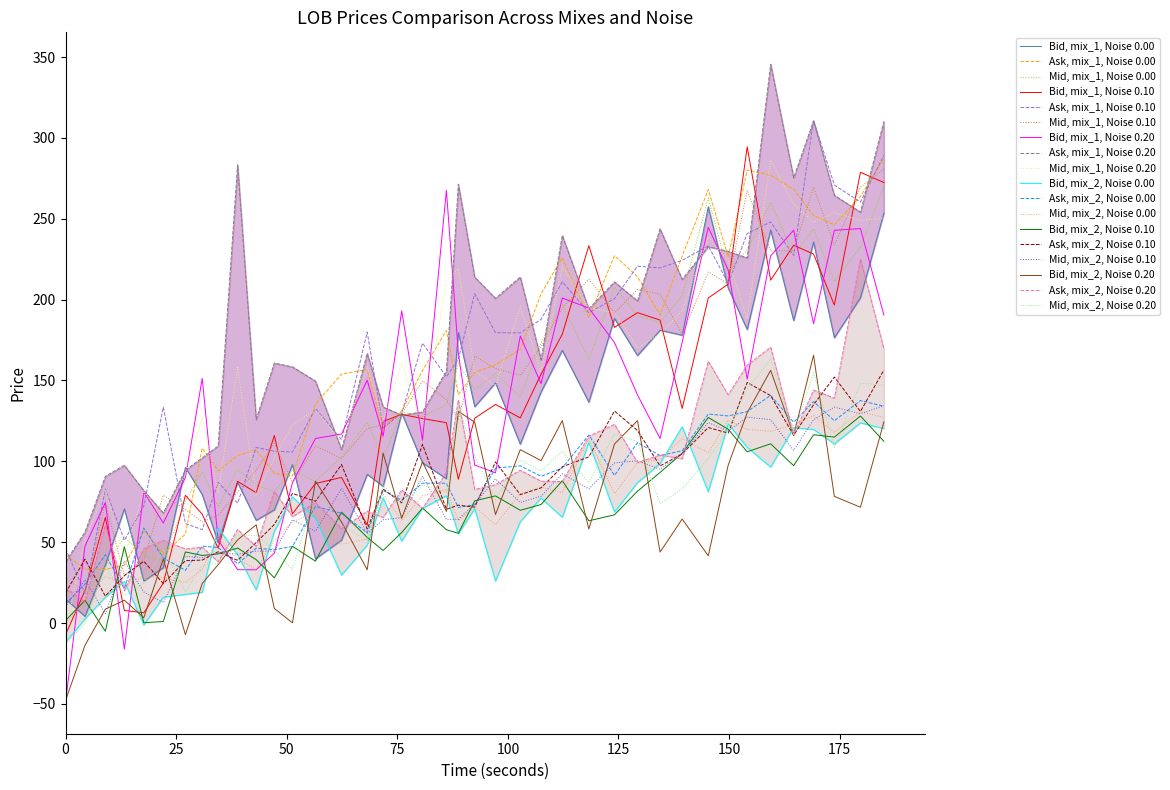

What is the difference between the second highest and minimum values?

438.2